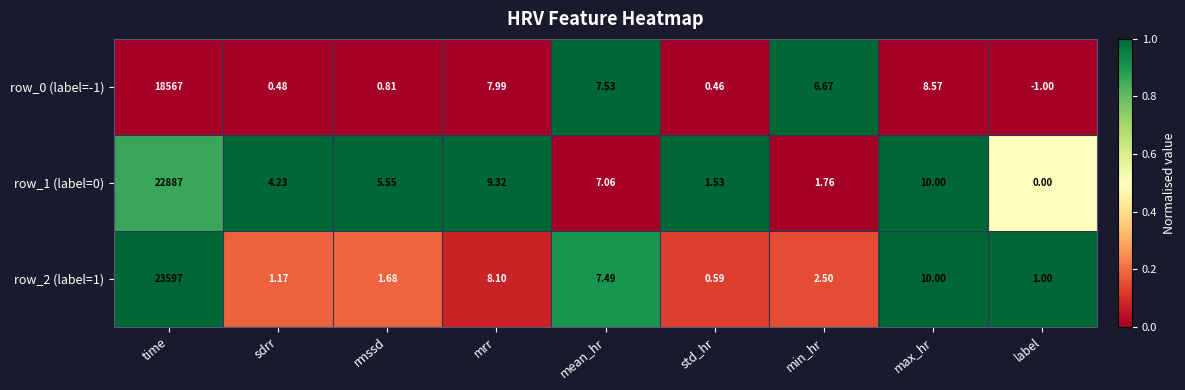

Rank the categories by row_0 (label=-1) value from highest to lowest.

time, max_hr, mrr, mean_hr, min_hr, rmssd, sdrr, std_hr, label